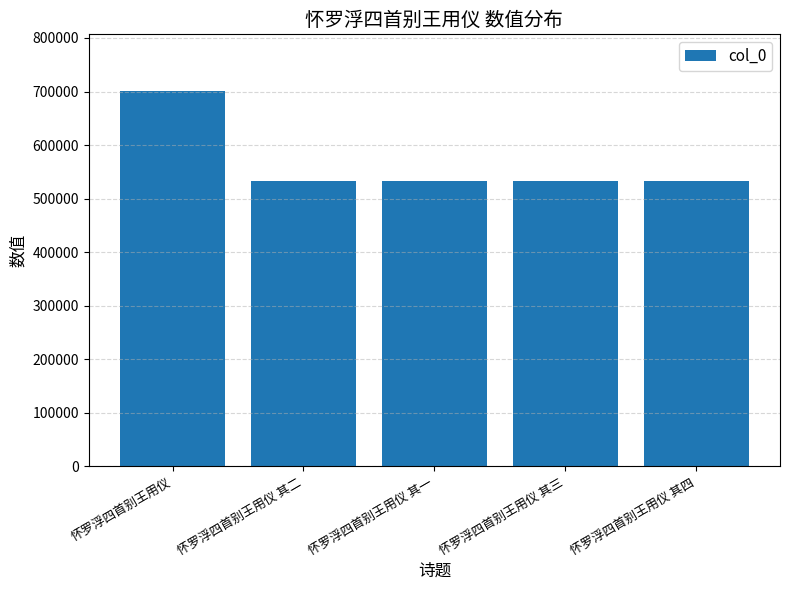

What is the change in value from 怀罗浮四首别王用仪 其二 to 怀罗浮四首别王用仪 其四?

+2